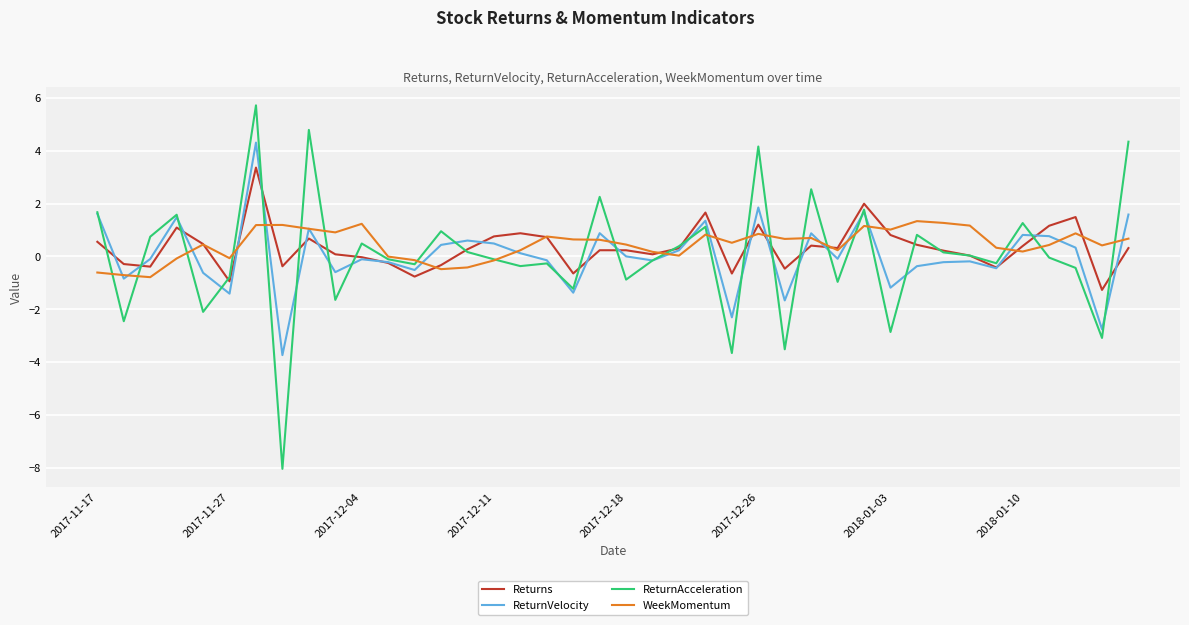

What is the maximum value for WeekMomentum?

1.3